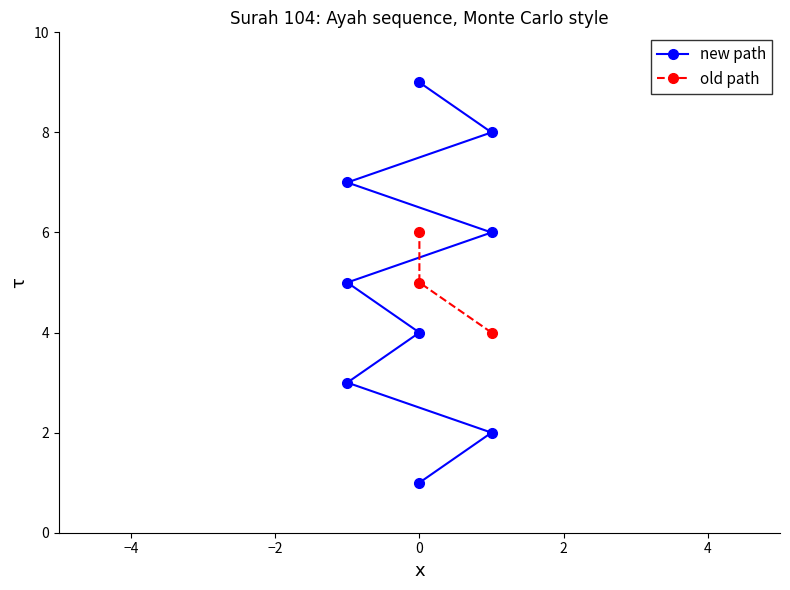

At which label is the value closest to 5?

5